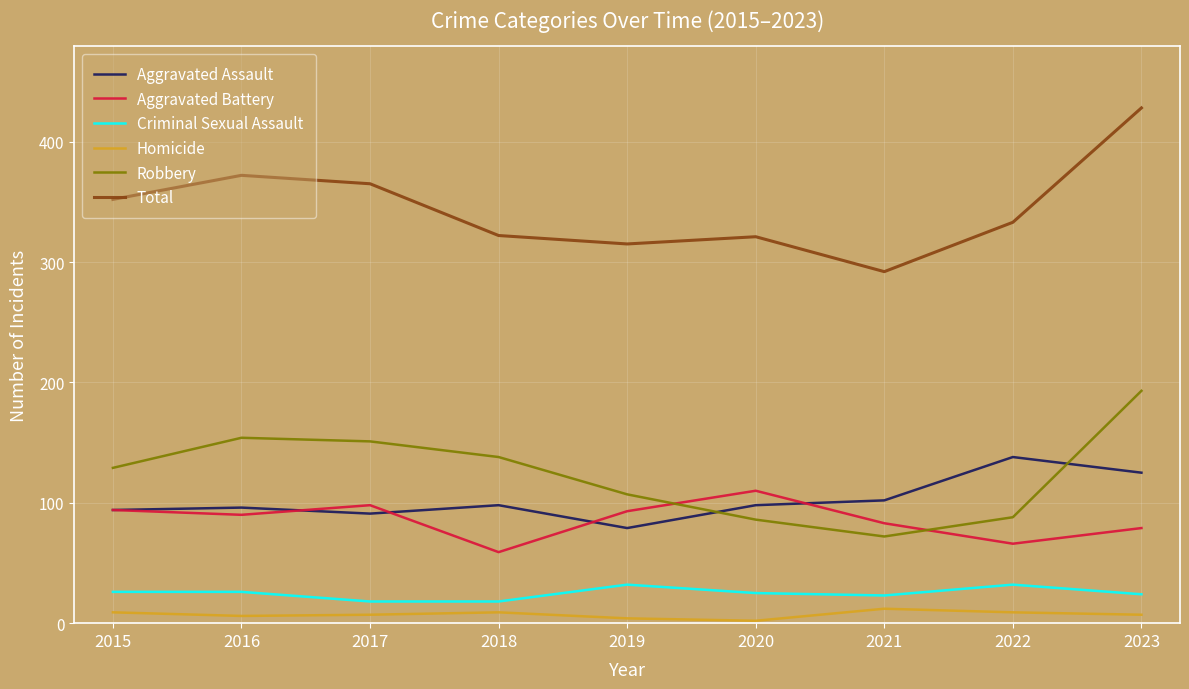

True or false: Total has a value of 333 at 2022.

True